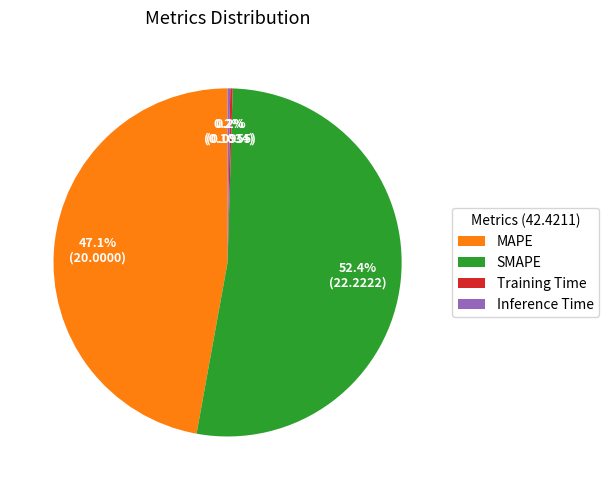

What is the largest slice in the pie chart?

SMAPE